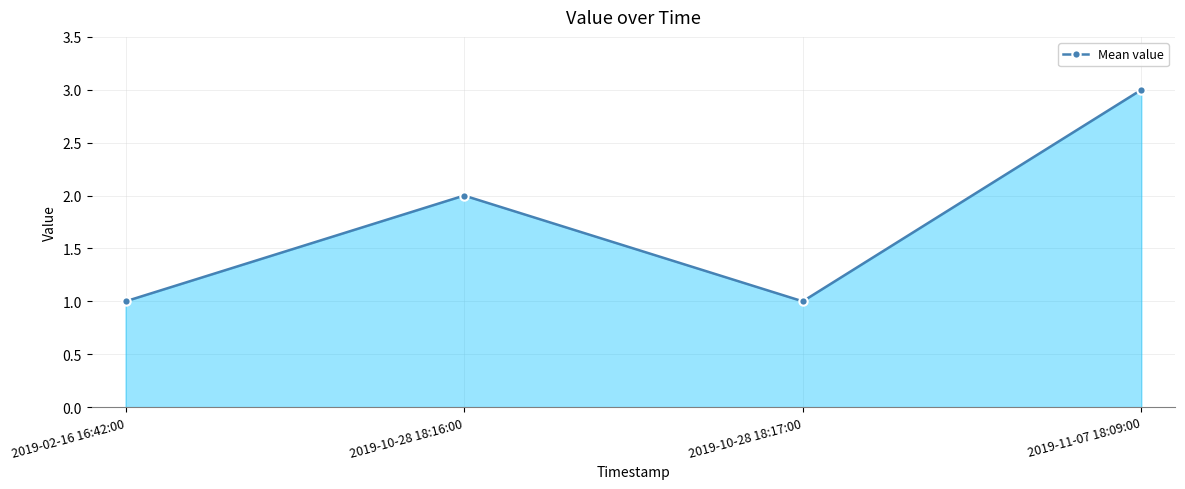

Reading left to right, list all the values displayed in this chart.

1	2	1	3